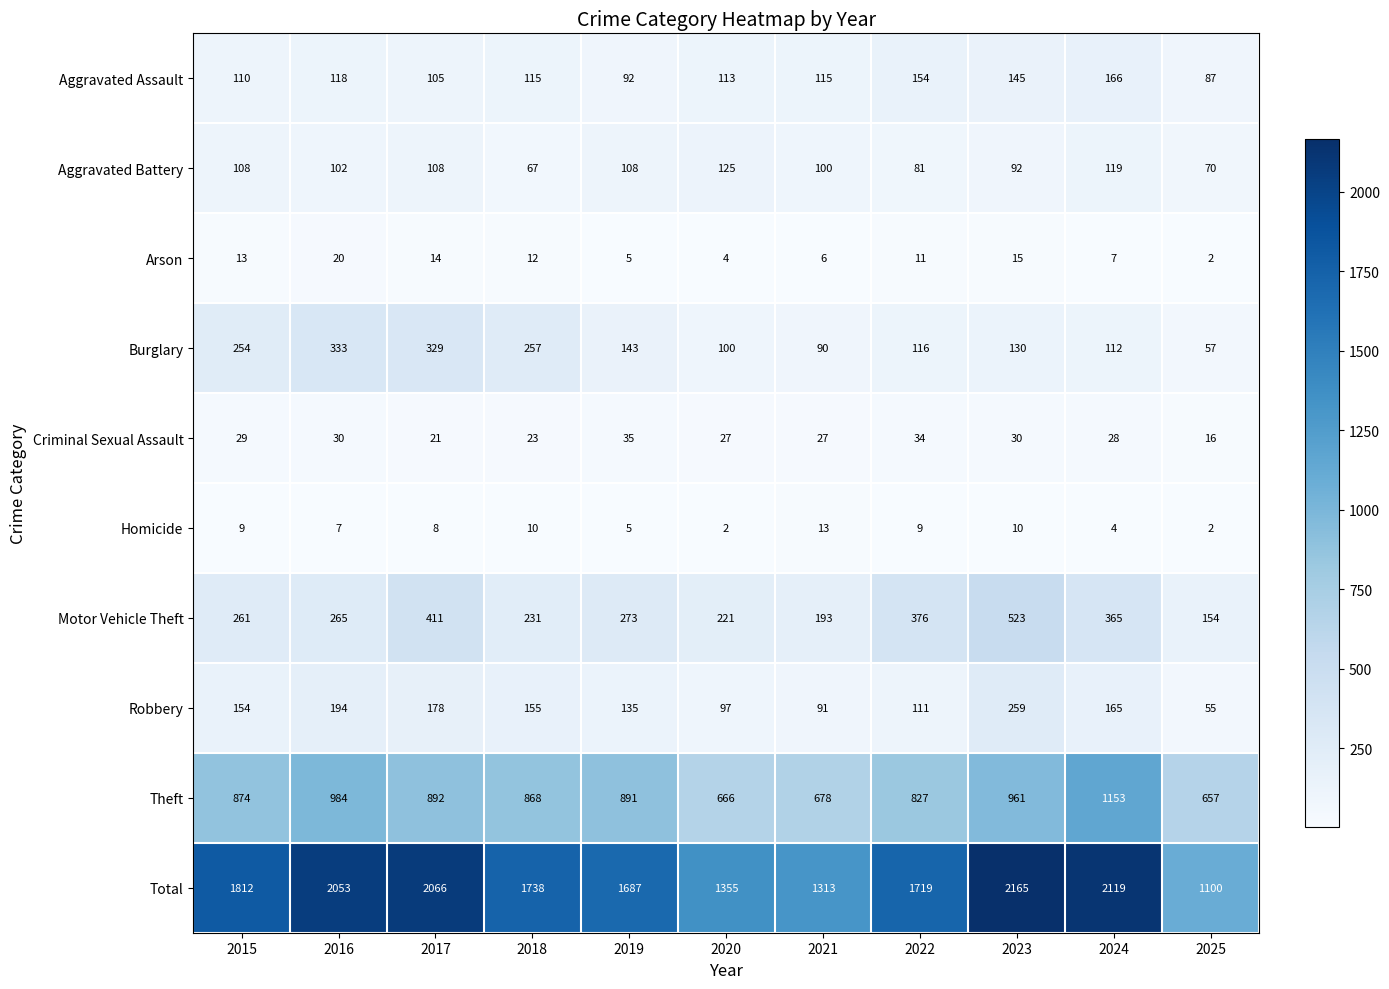

What is the sum of all Aggravated Assault values?

1320